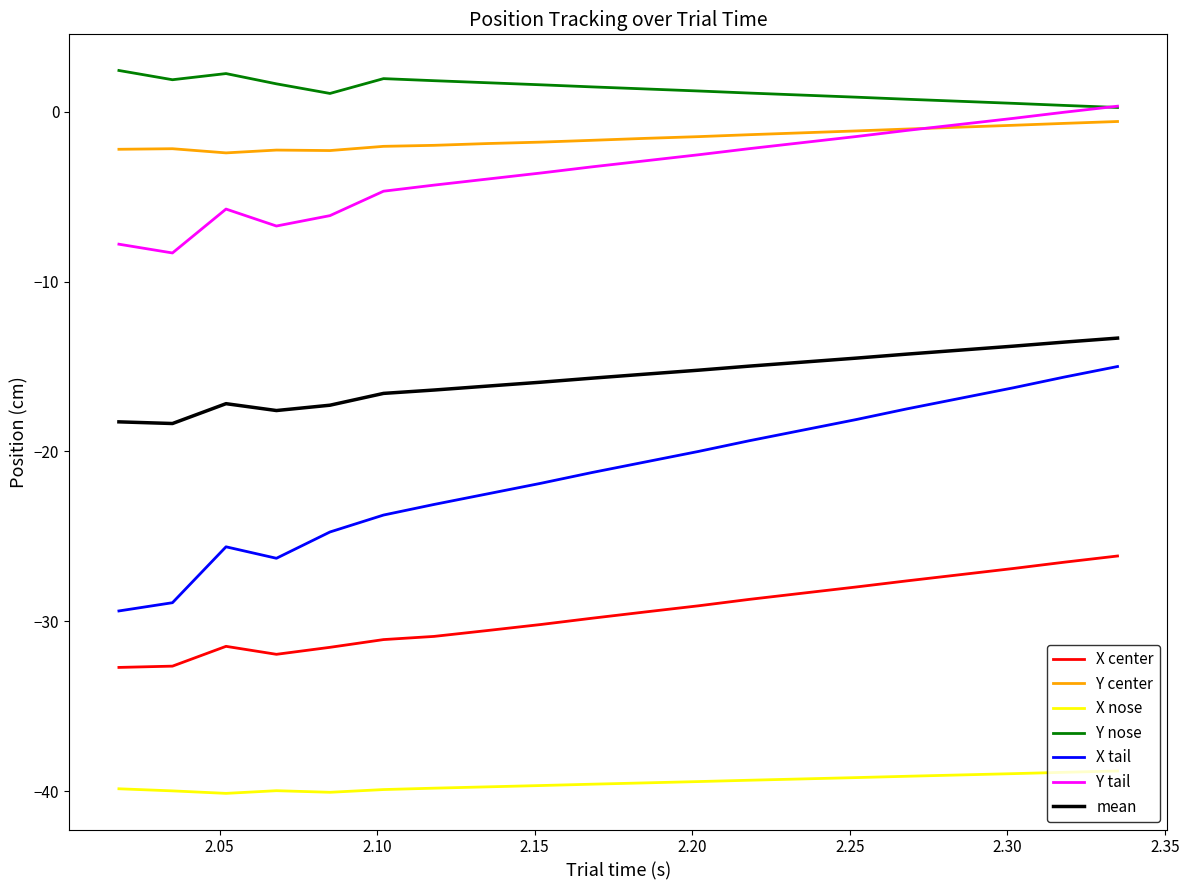

Which series has the largest range (max minus min)?

X tail